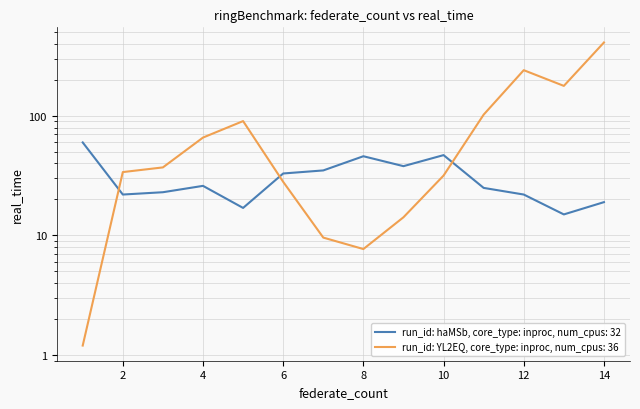

How many data points does each series have?

14